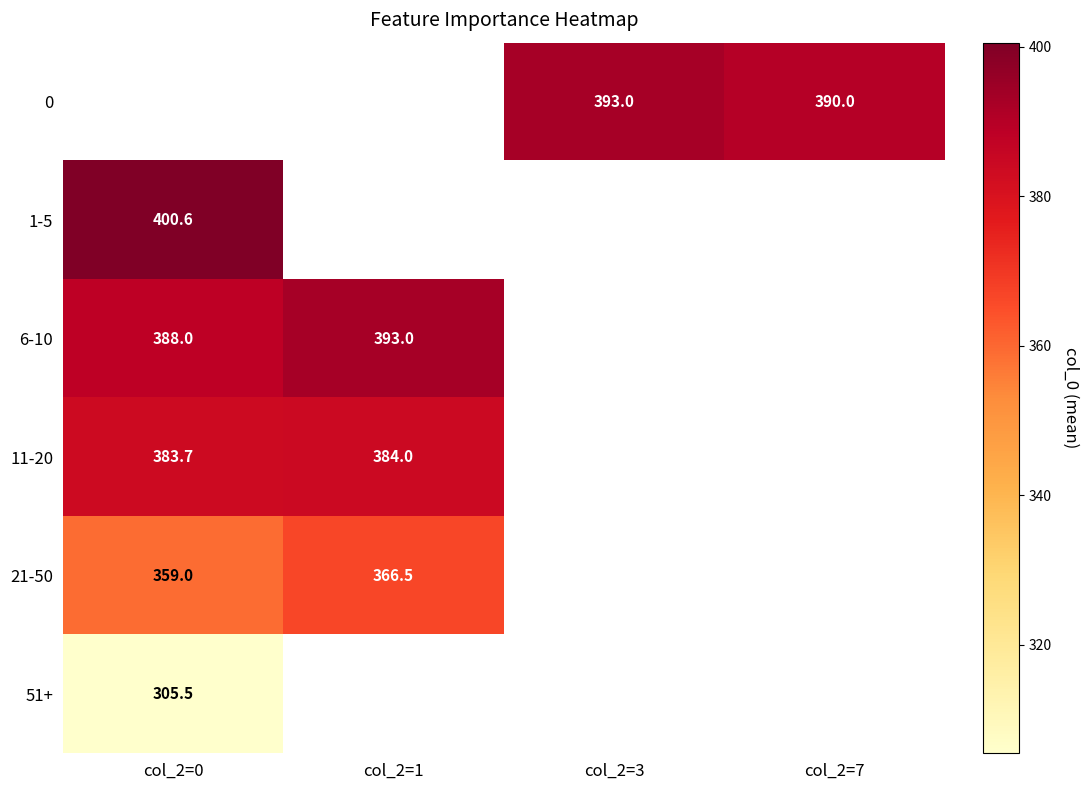

The 51+ series shows 305.5 at col_2=0. True or false?

True